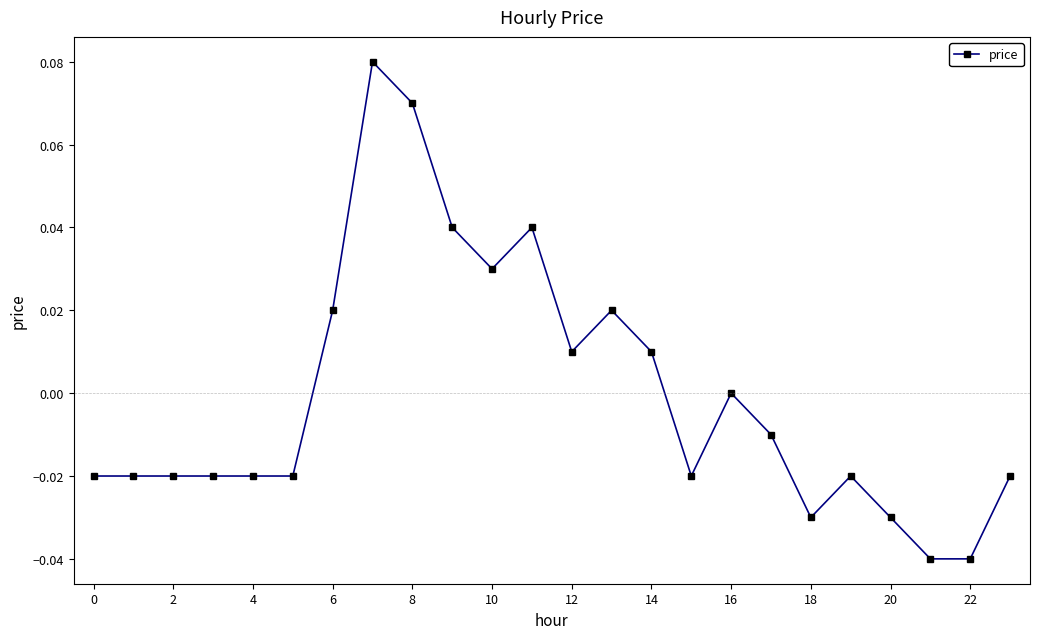

True or false: the data has more than 0 interior local peaks.

True